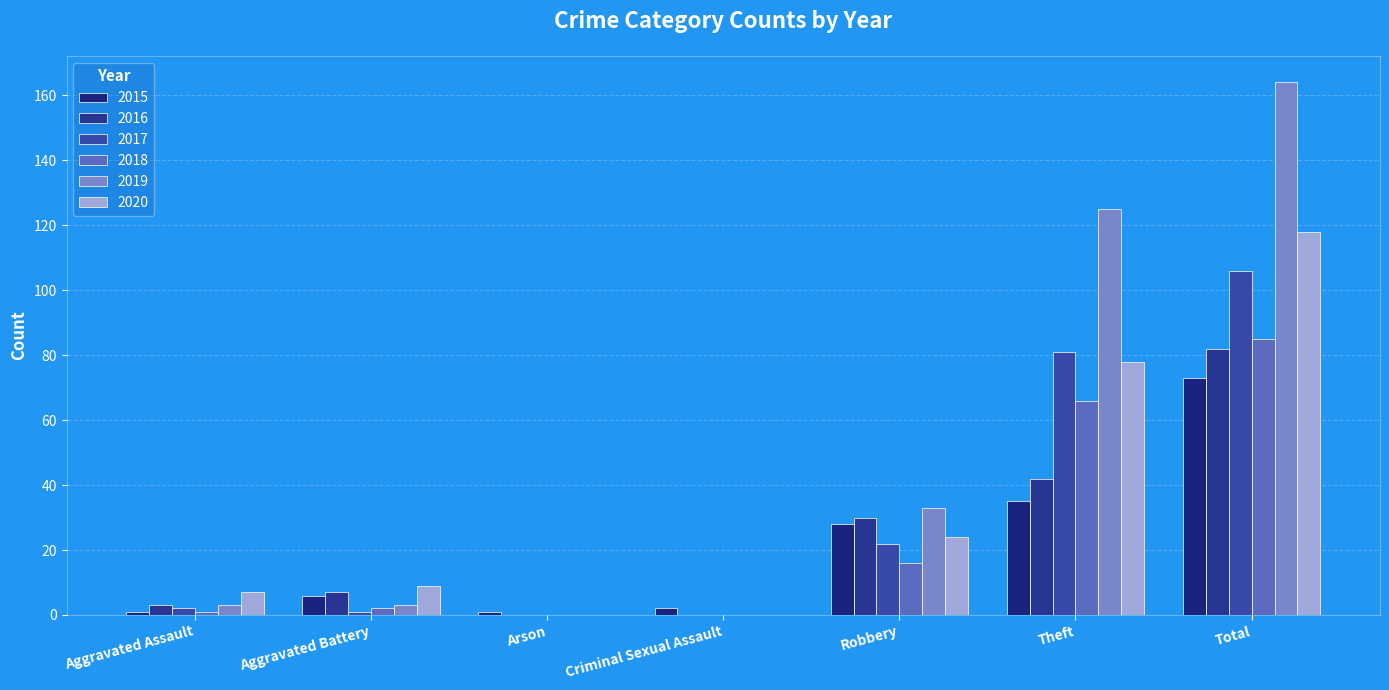

Are the bars grouped side by side (vs. stacked)?

Yes